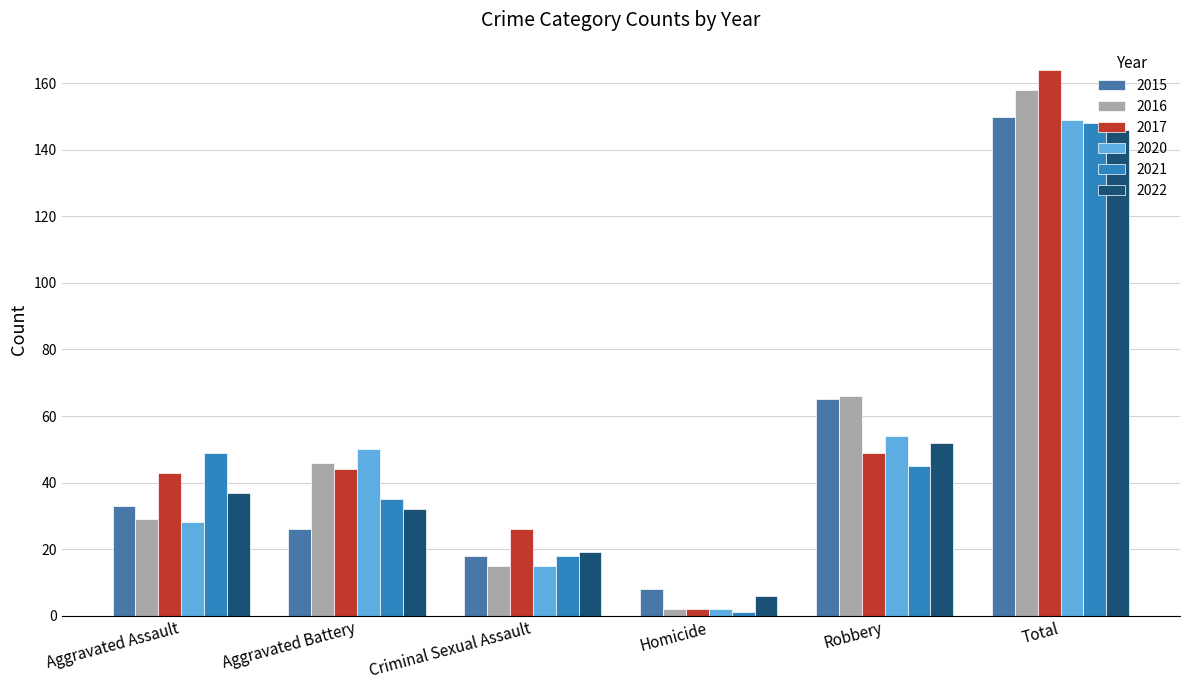

How many bars are there in total?

36